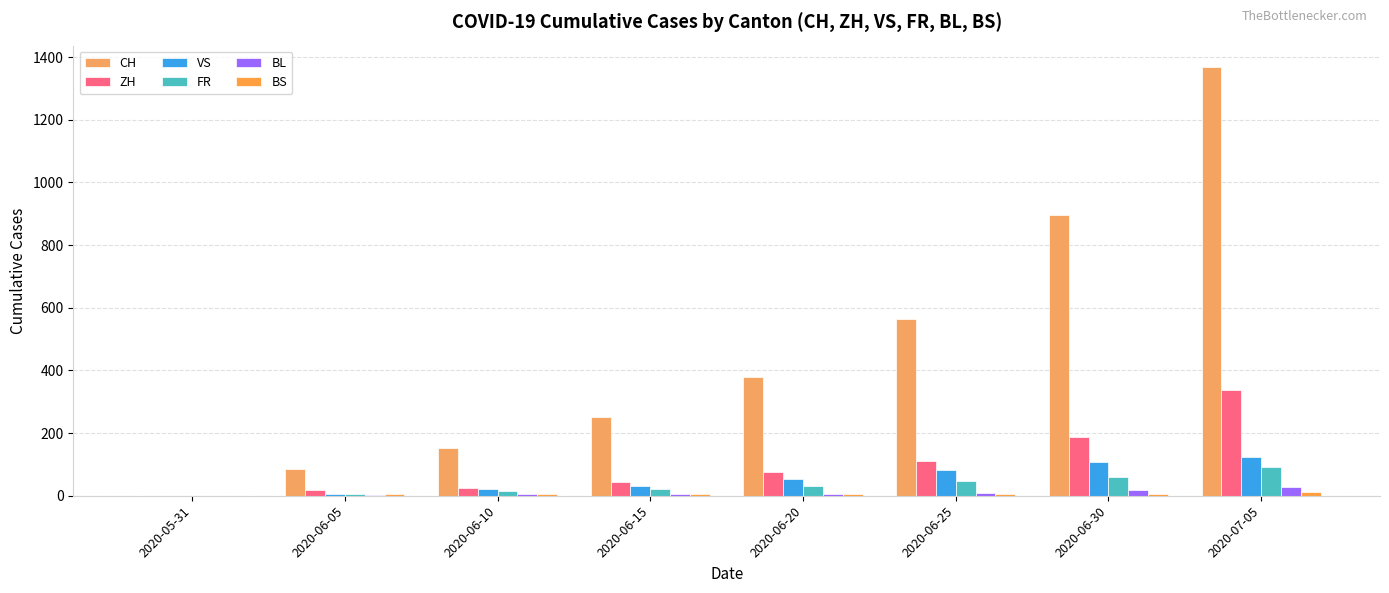

The value of BS at 2020-06-05 is 4. True or false?

True